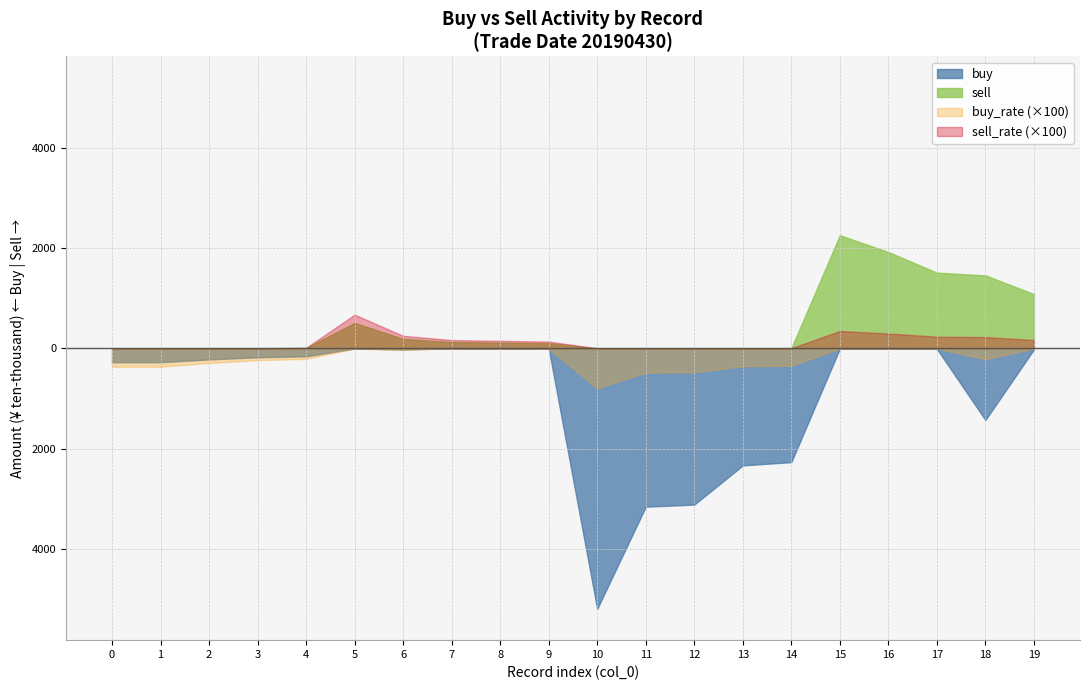

How many lines are shown in the chart?

4